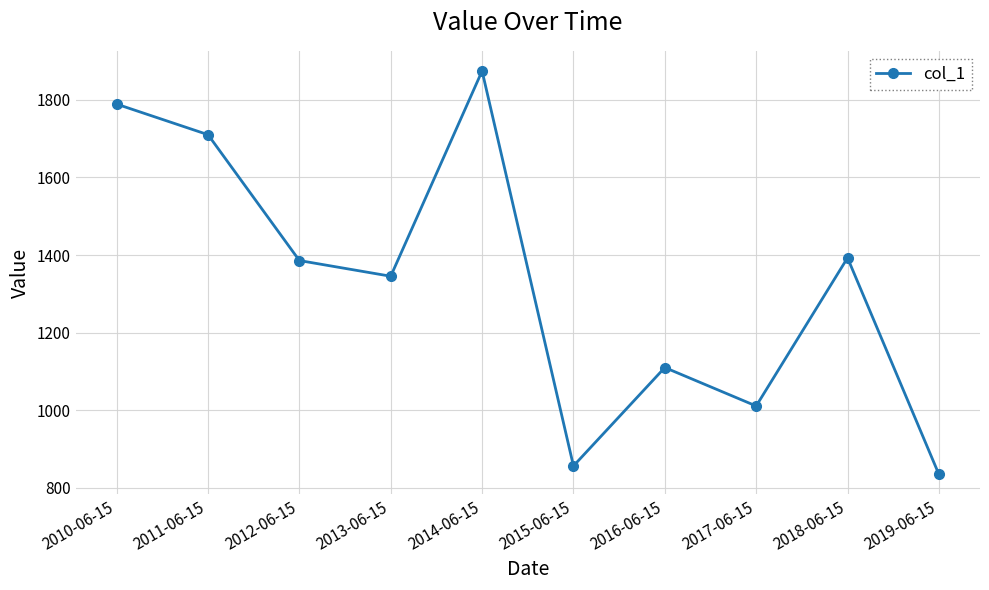

How many lines are shown in the chart?

1